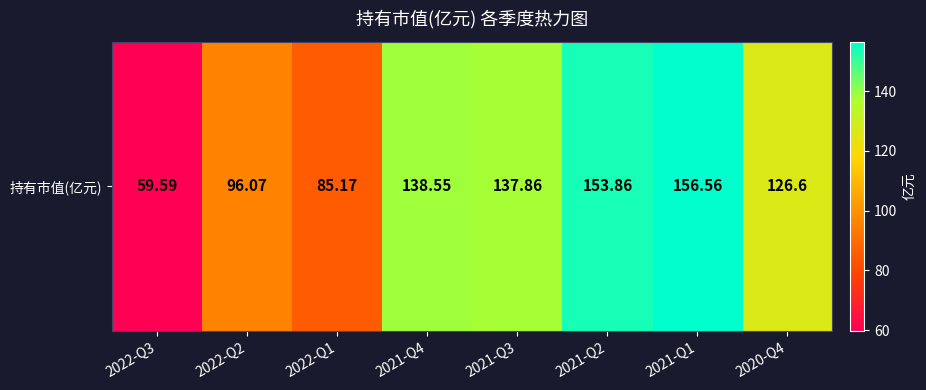

The chart shows a value of 73.4 at 2021-Q4. True or false?

False